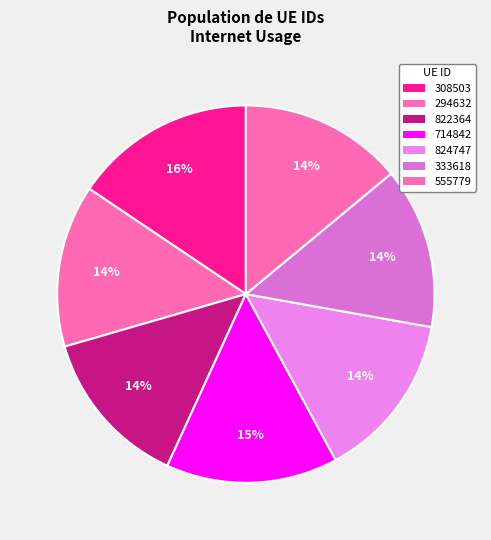

Count the number of slices in the pie.

7